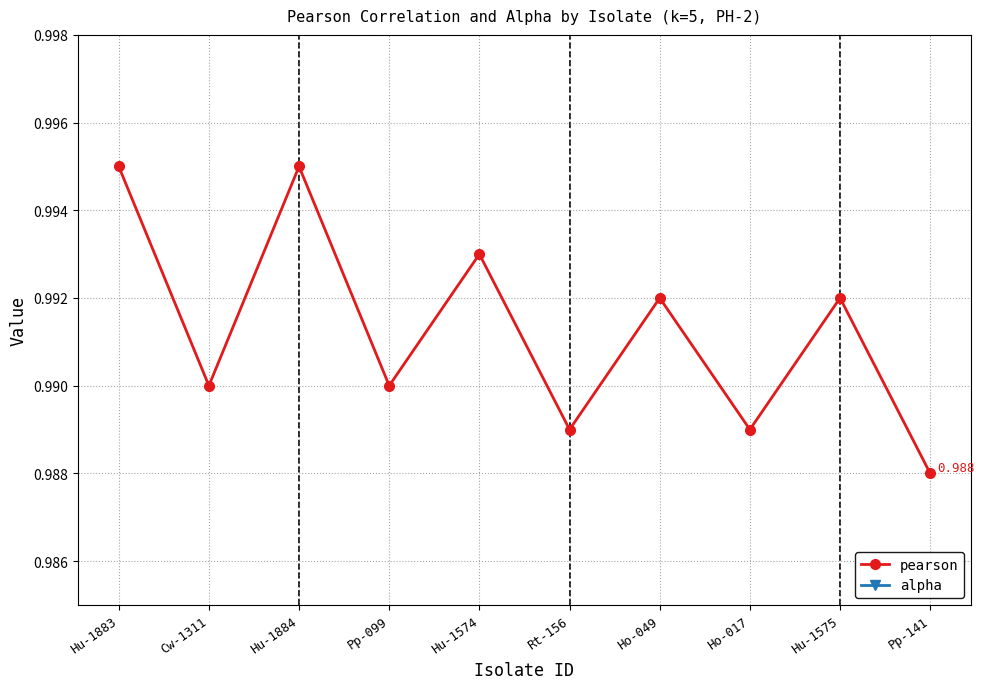

What position from the left is Ho-049?

7